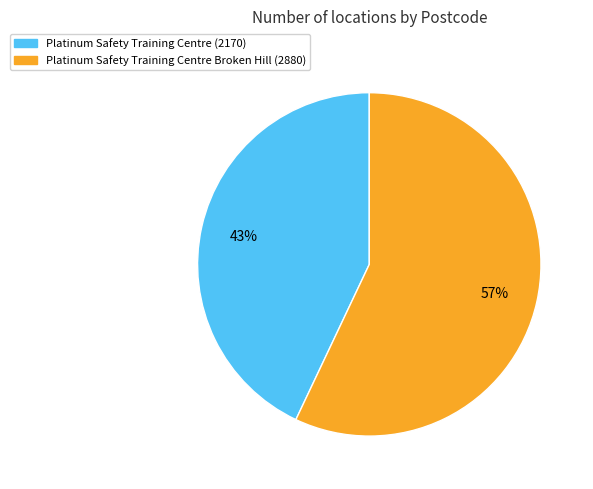

How many segments does this pie chart have?

2